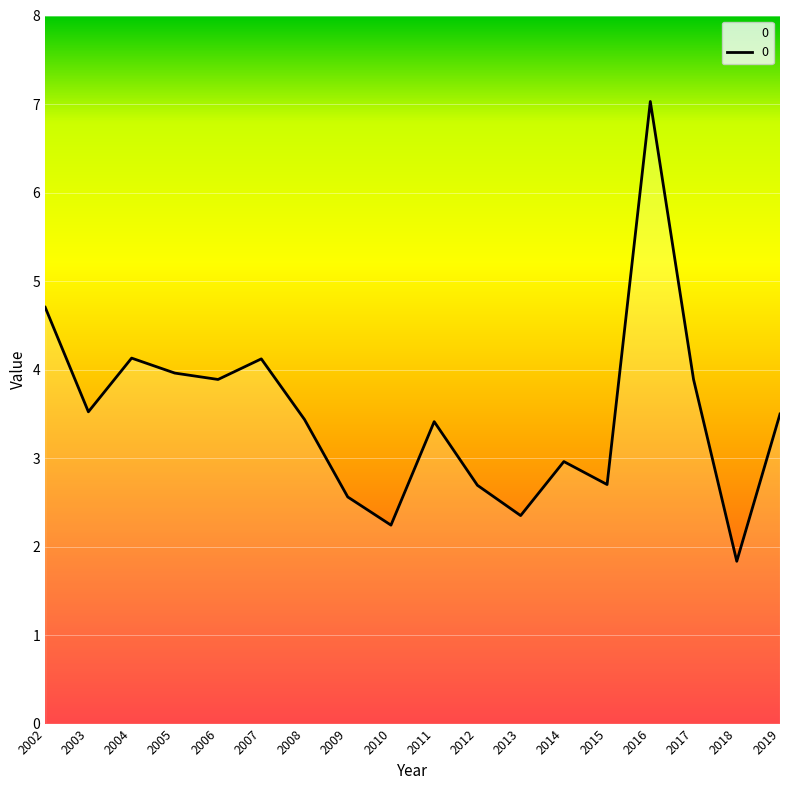

At which category does the chart reach its peak across all series?

2016